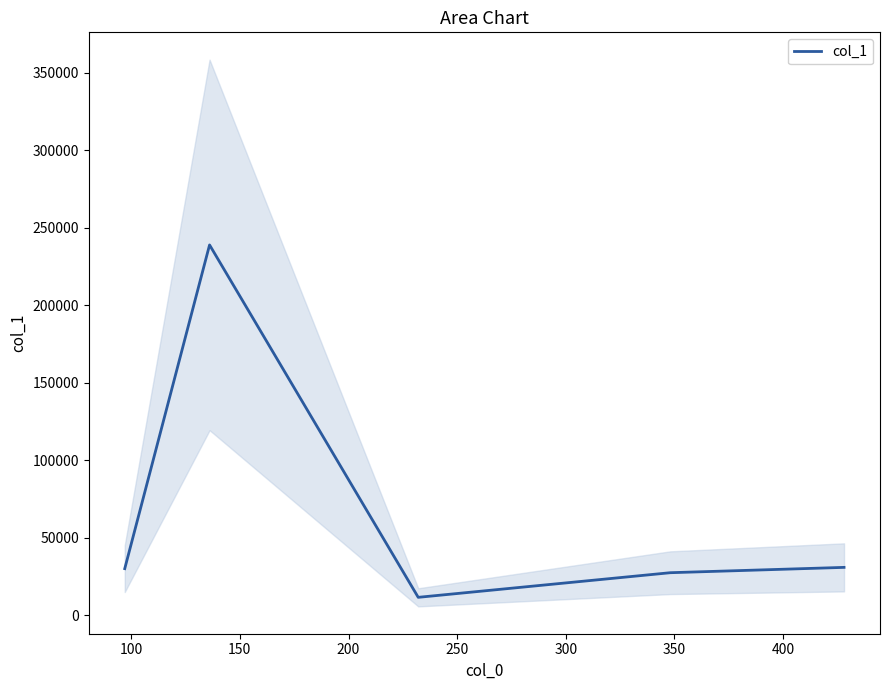

What is the value of the 1st point from the left?

30185.9